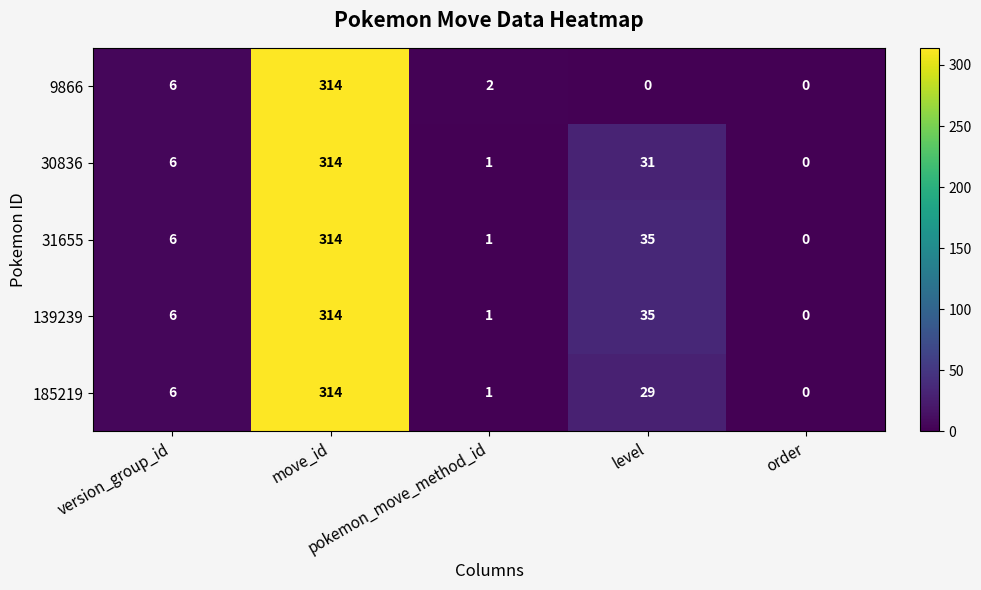

What is the difference between the second highest and second lowest values in the 30836 series?

30